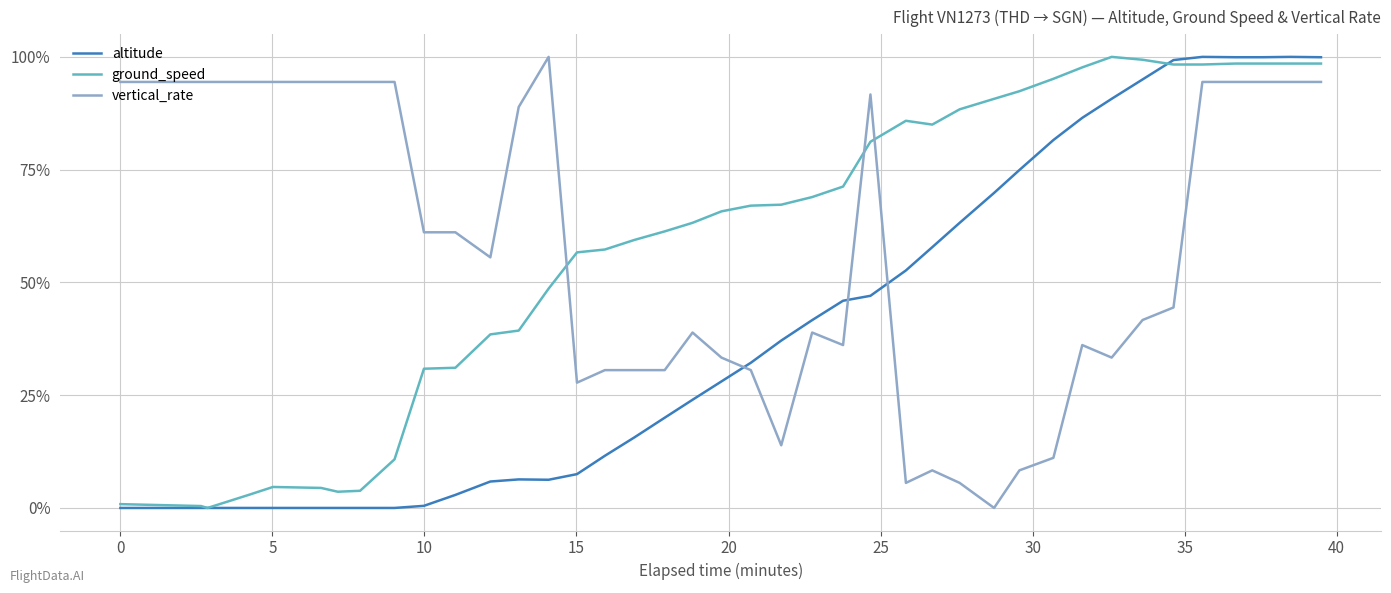

True or false: vertical_rate and ground_speed intersect in this chart.

True